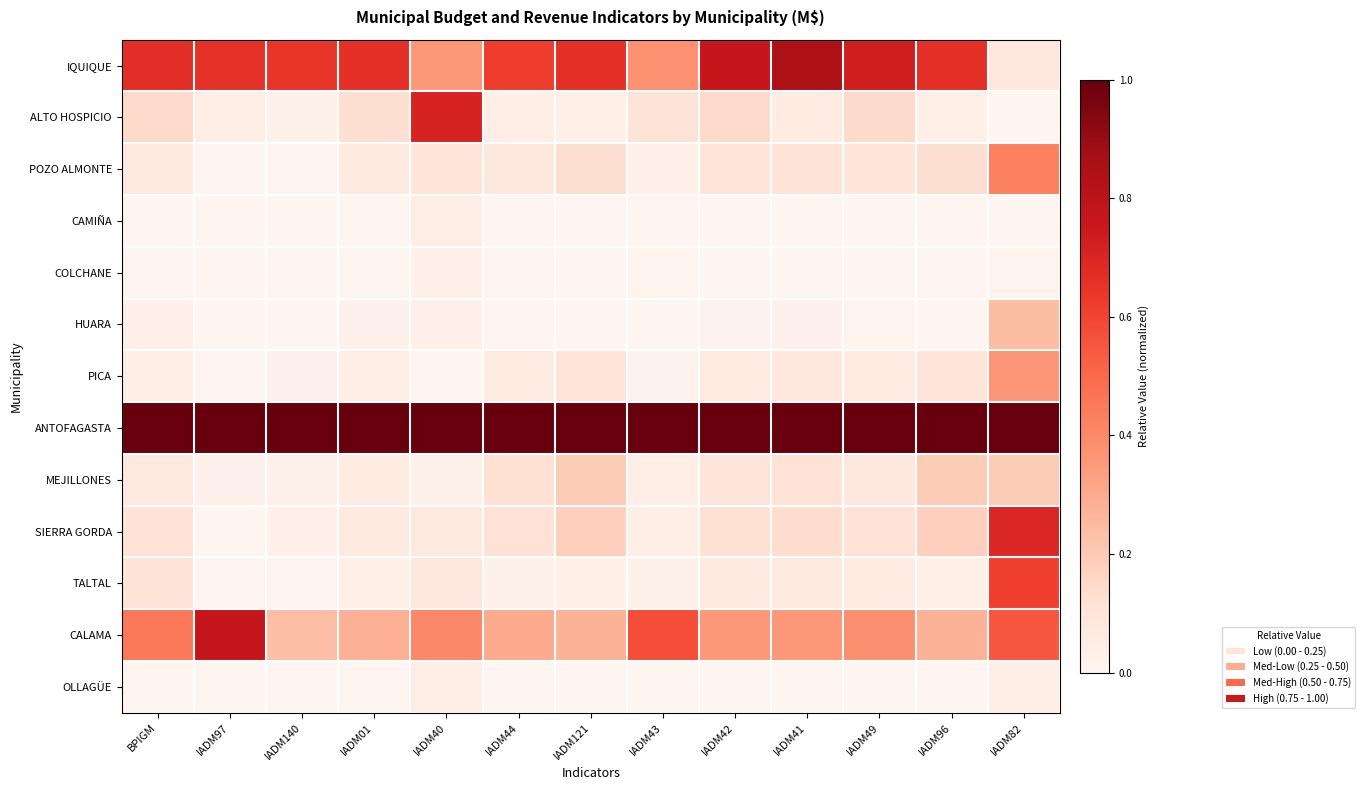

How many categories are shown in the chart?

13